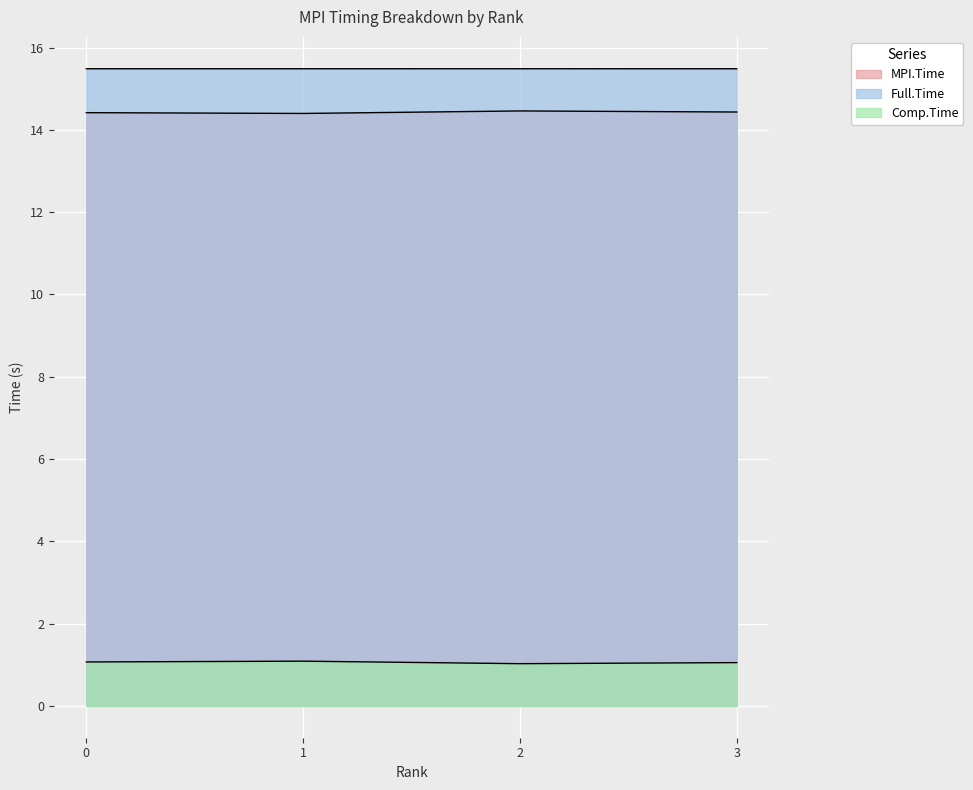

Reading right to left, list all the values displayed in this chart.

MPI.Time: 14.4	14.5	14.4	14.4
Full.Time: 15.5	15.5	15.5	15.5
Comp.Time: 1.1	1.0	1.1	1.1